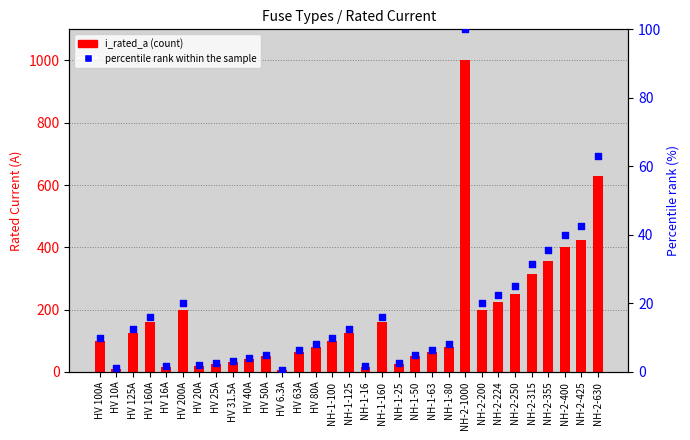

Which series has the widest spread of Y values?

i_rated_a